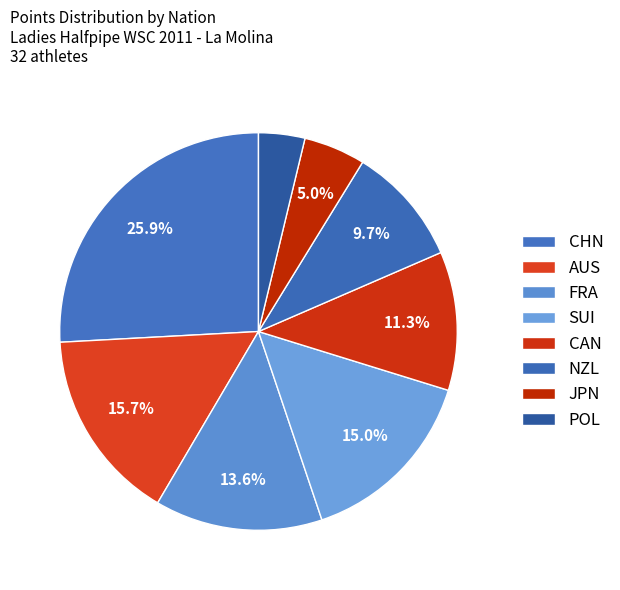

Which slice is the smallest?

POL